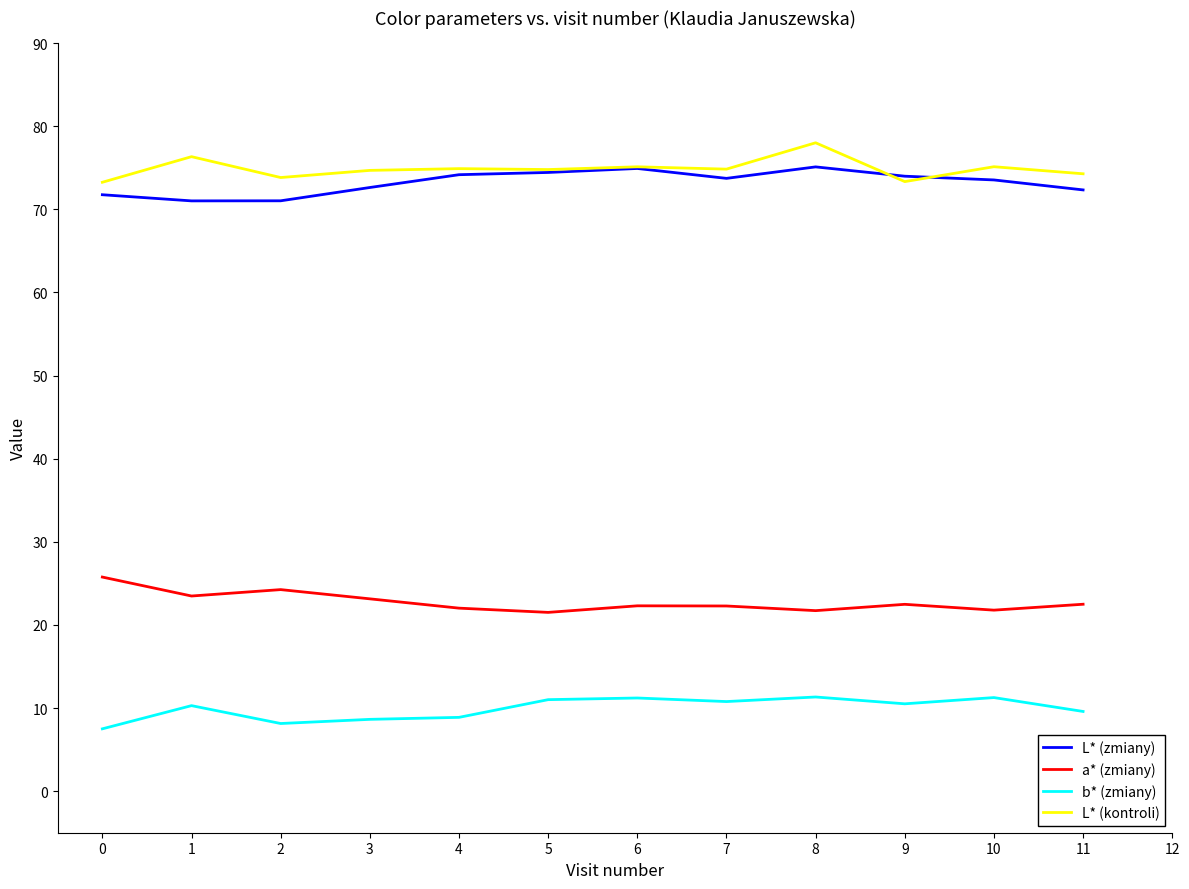

What is the total value across all series at 6?

183.6